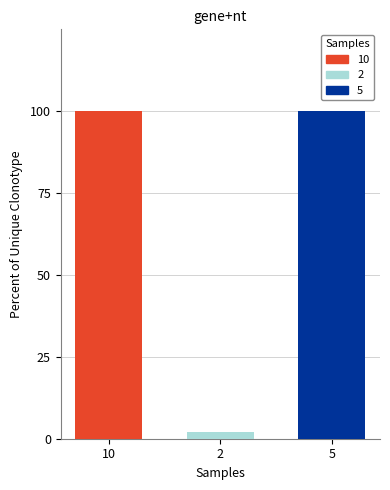

The value of 10 at 2 is 68. True or false?

False